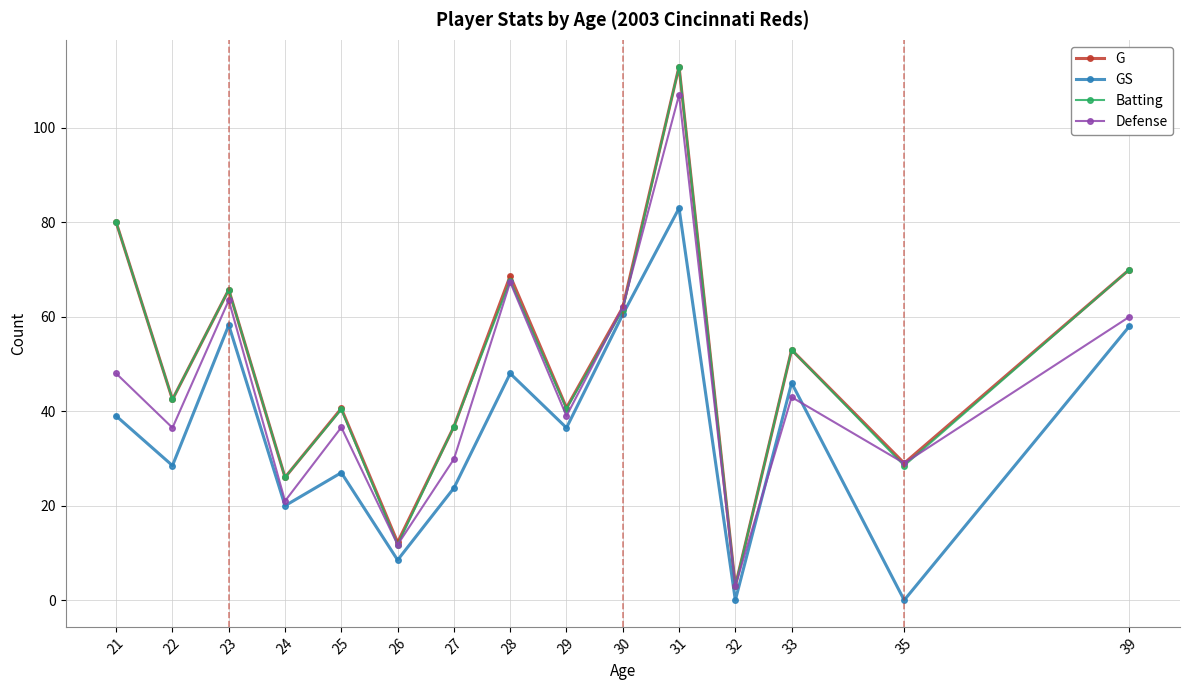

What is the maximum value shown in the chart?

113.0